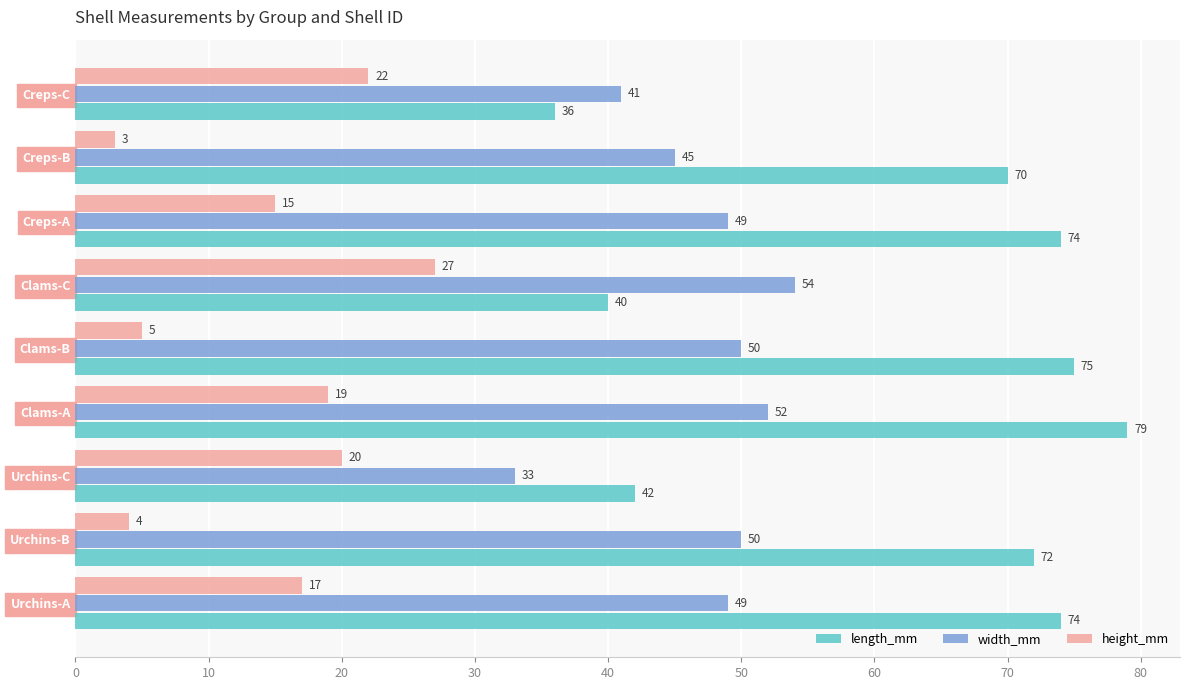

At which category is the sum across all series the highest?

Clams-A